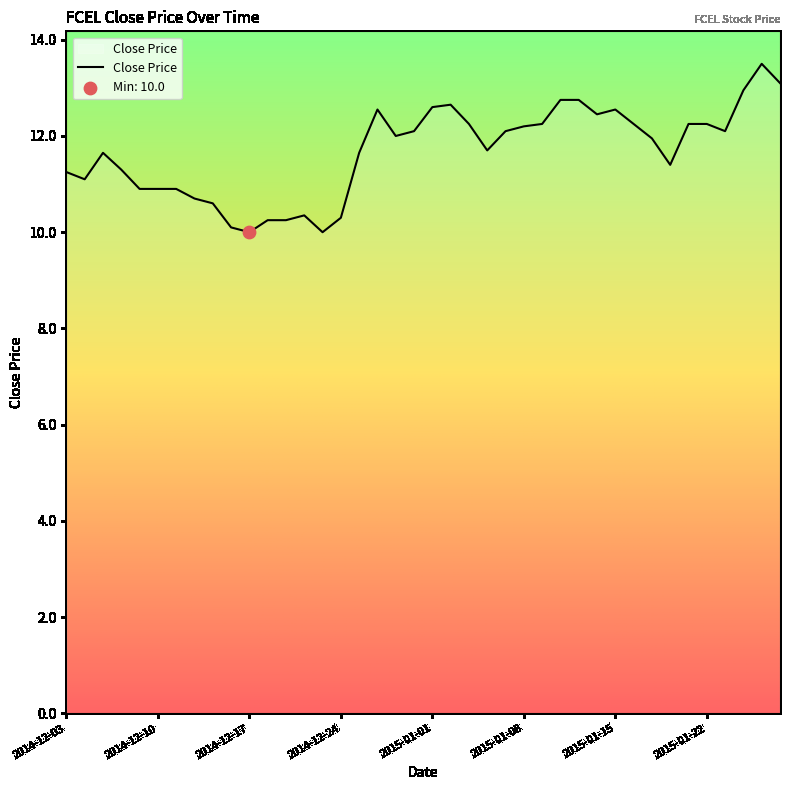

What is the maximum value shown in the chart?

13.5